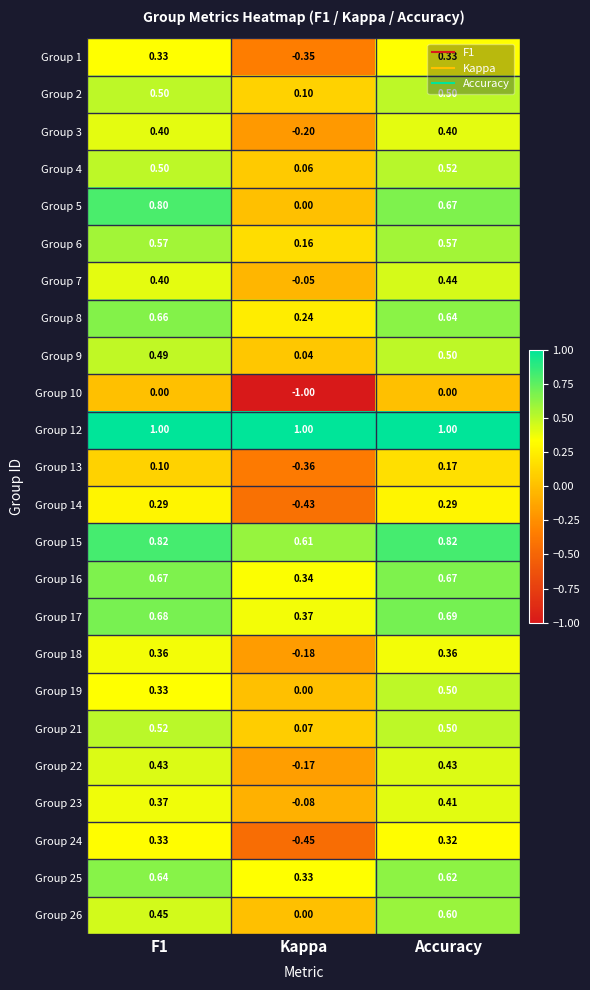

At which category is the sum across all series the highest?

Accuracy